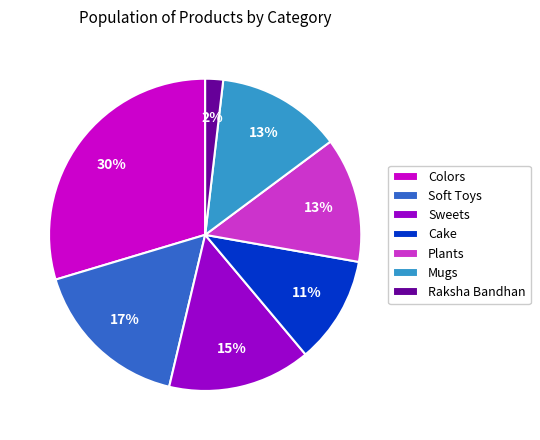

Which category has the smallest portion of the pie?

Raksha Bandhan